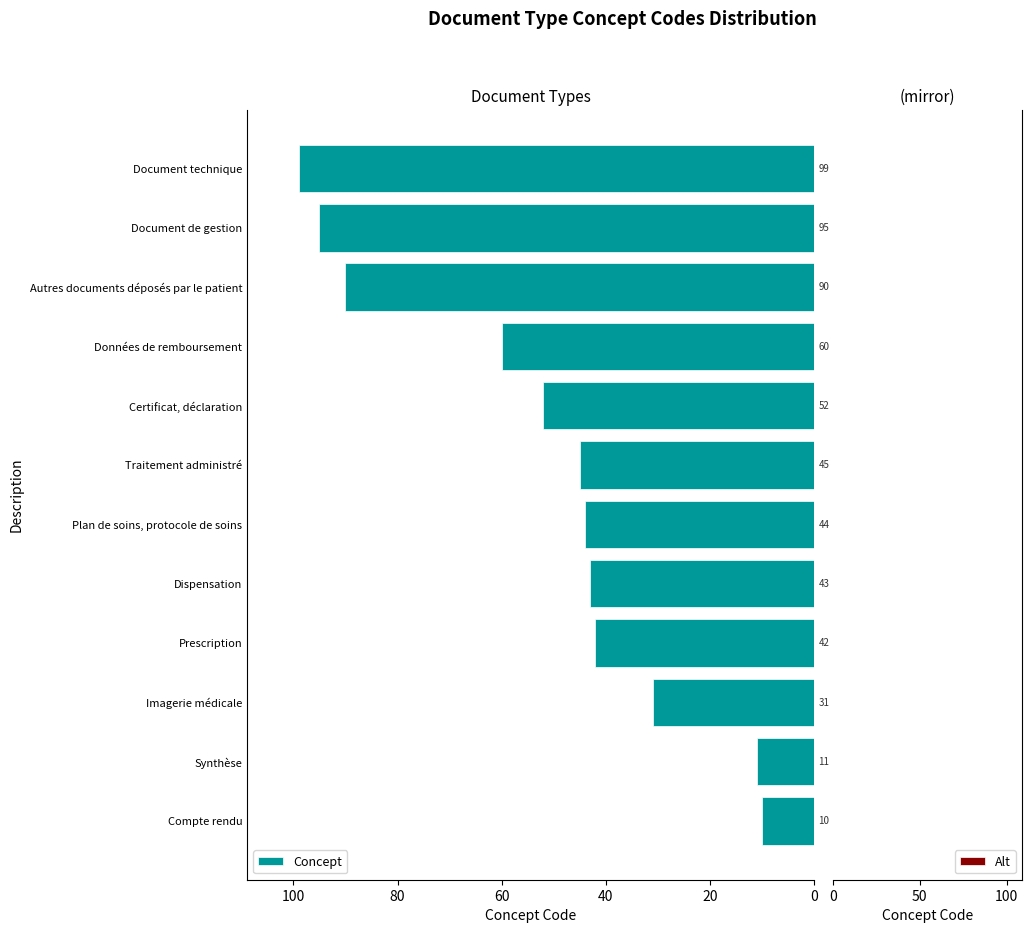

What is the ratio of the value at Certificat, déclaration to the value at Traitement administré?

1.2